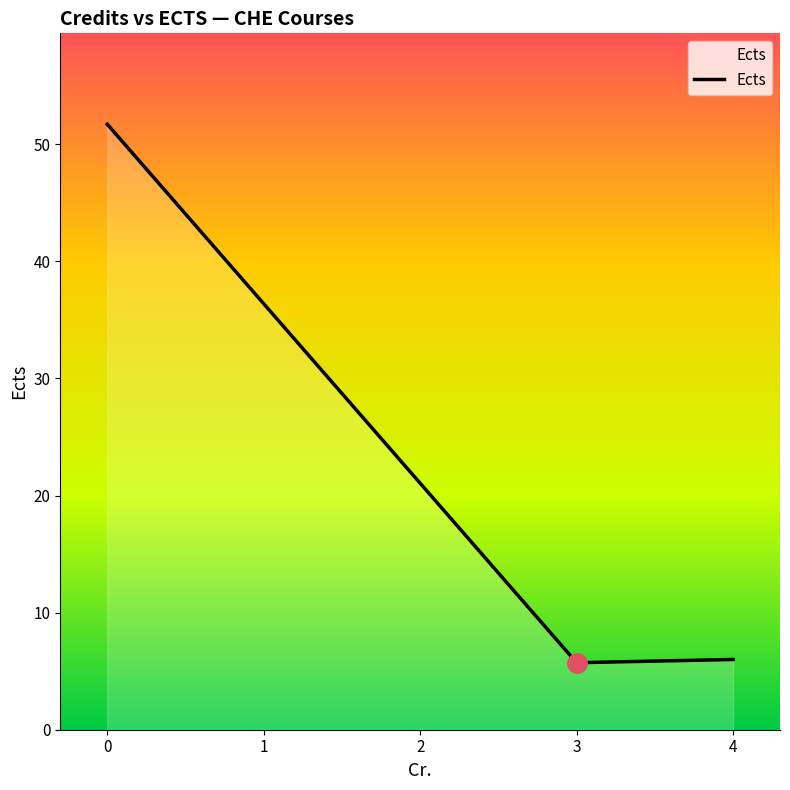

What is the minimum value shown in the chart?

5.7